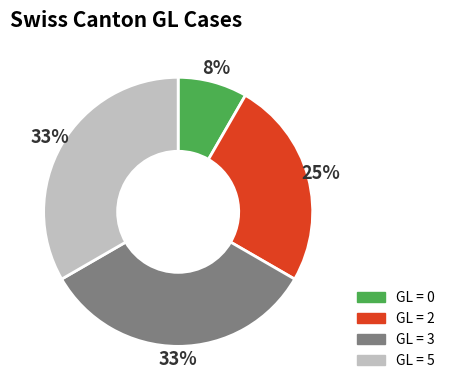

To the nearest percent, what is the difference between the largest and smallest slice percentages?

25%